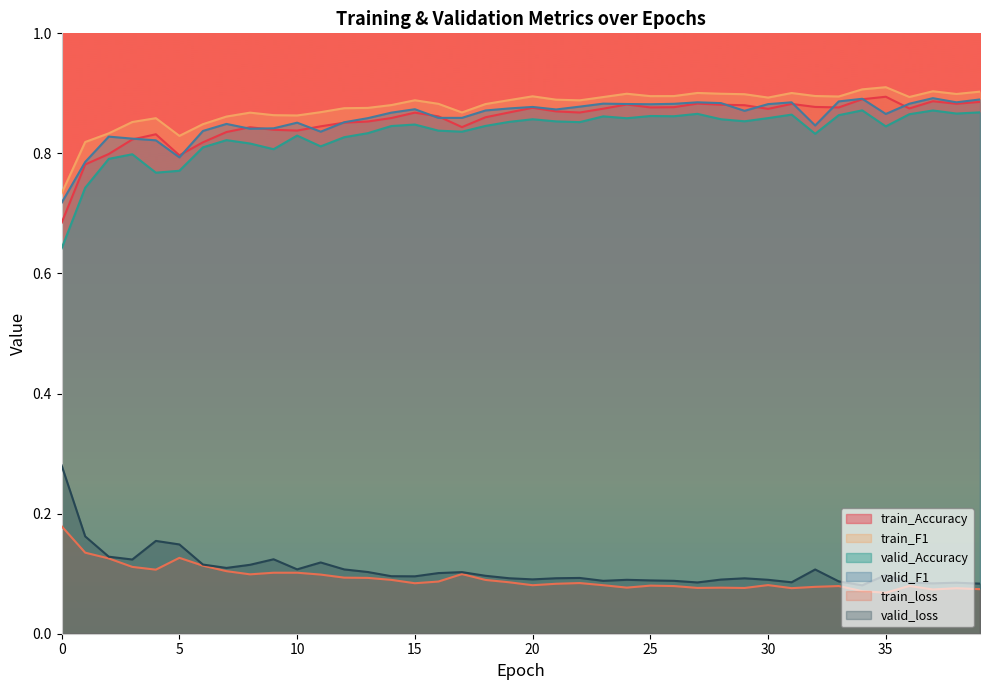

True or false: valid_loss and train_loss intersect in this chart.

False